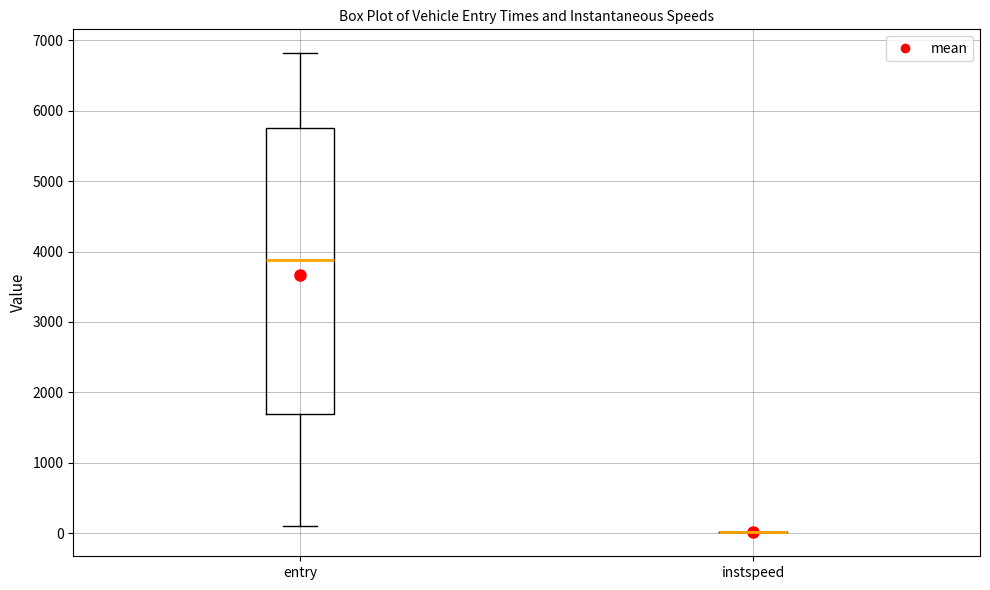

Reading left to right, transcribe this box plot: for each box, give where its median line is, the range the box spans, and where its two whiskers end, as read against the y-axis. The values are not printed on the chart, so give them approximately, as read against the axis.

entry: median 3900, box 1700 to 5800, whiskers 100 to 6800
instspeed: box collapsed to a line at 0, whiskers 0 to 0